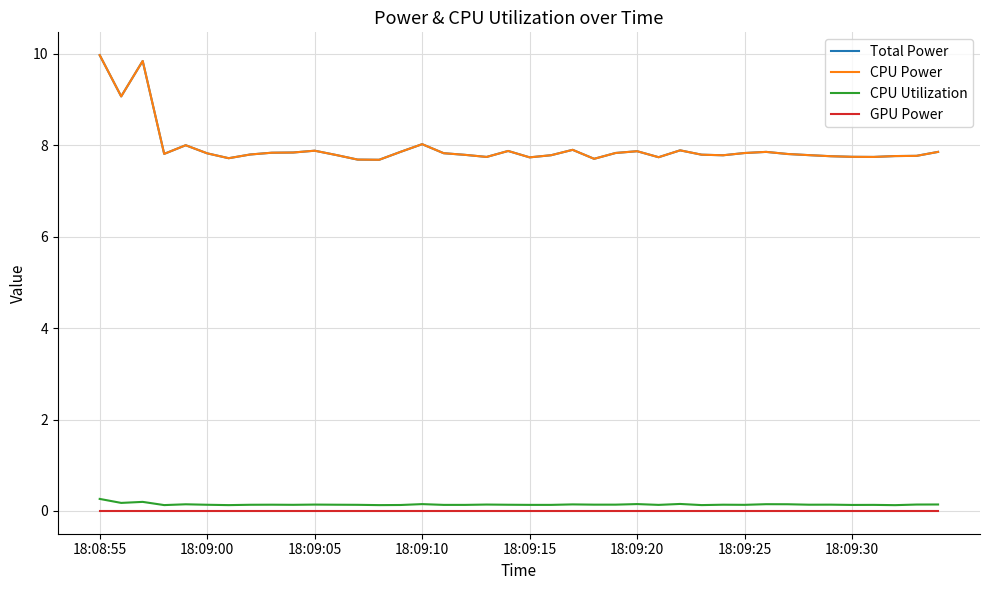

Does the chart have visible grid lines?

Yes